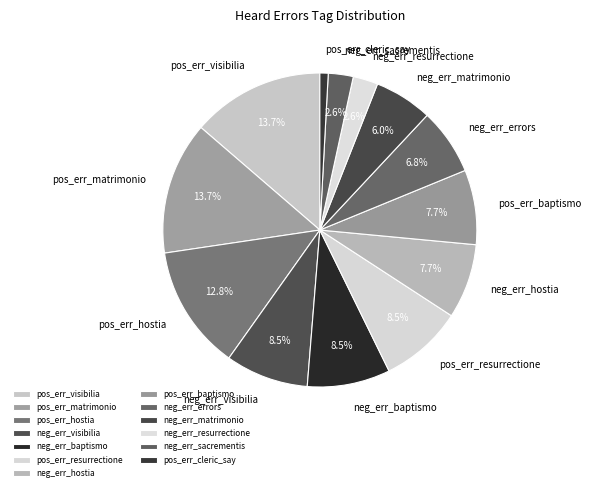

Do neg_err_hostia and pos_err_resurrectione together represent more than half of the pie?

No